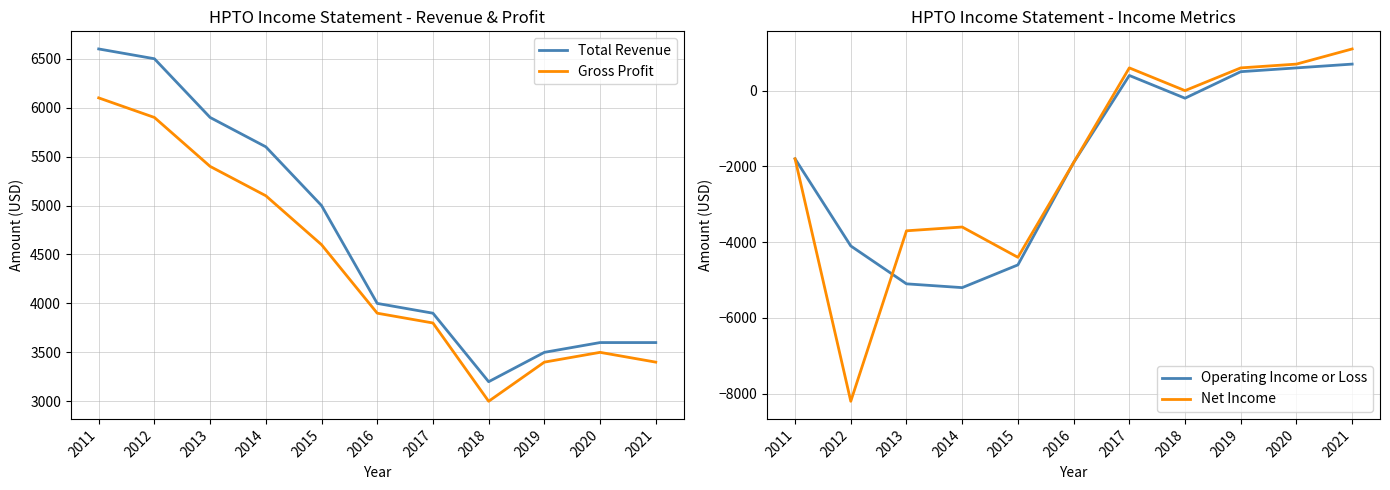

Rank the series by their maximum value, from highest to lowest.

Total Revenue, Gross Profit, Net Income, Operating Income or Loss